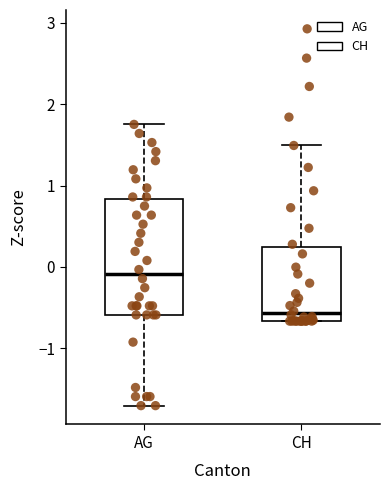

Which box has the lowest median line?

CH